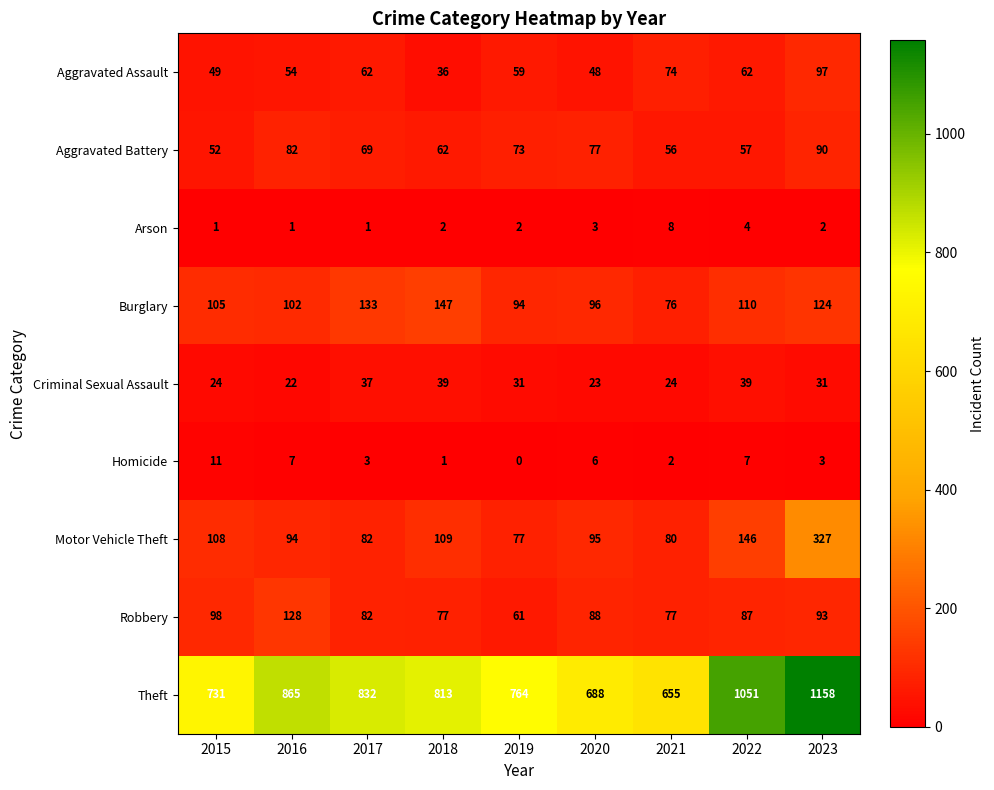

At which label does Robbery first exceed 87?

2015